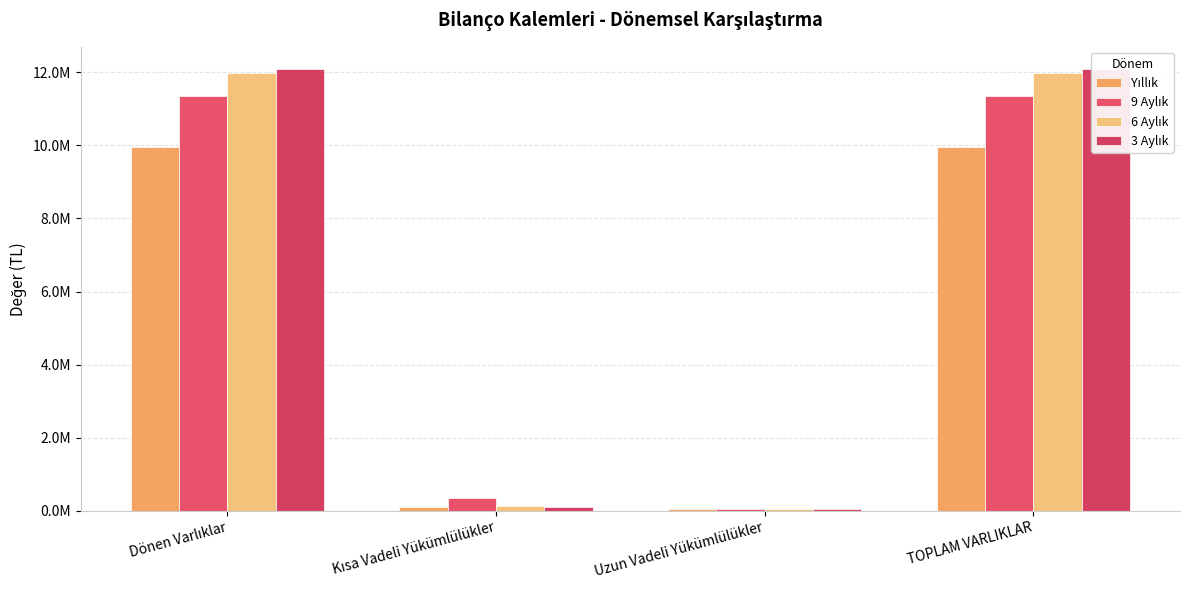

Reading right to left, list all the values displayed in this chart.

Yıllık: 9956316	64359	103753	9956316
9 Aylık: 11344135	62604	341758	11344135
6 Aylık: 11974453	58460	124792	11974453
3 Aylık: 12089941	56853	120116	12089941